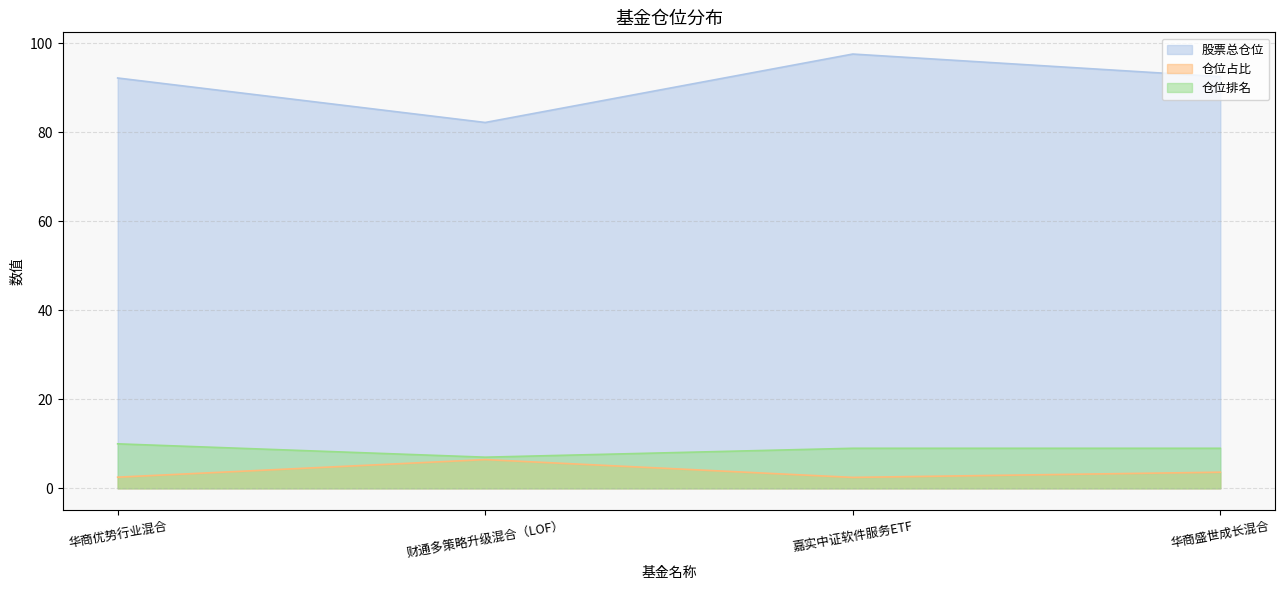

True or false: 仓位排名 and 股票总仓位 cross at least once.

False